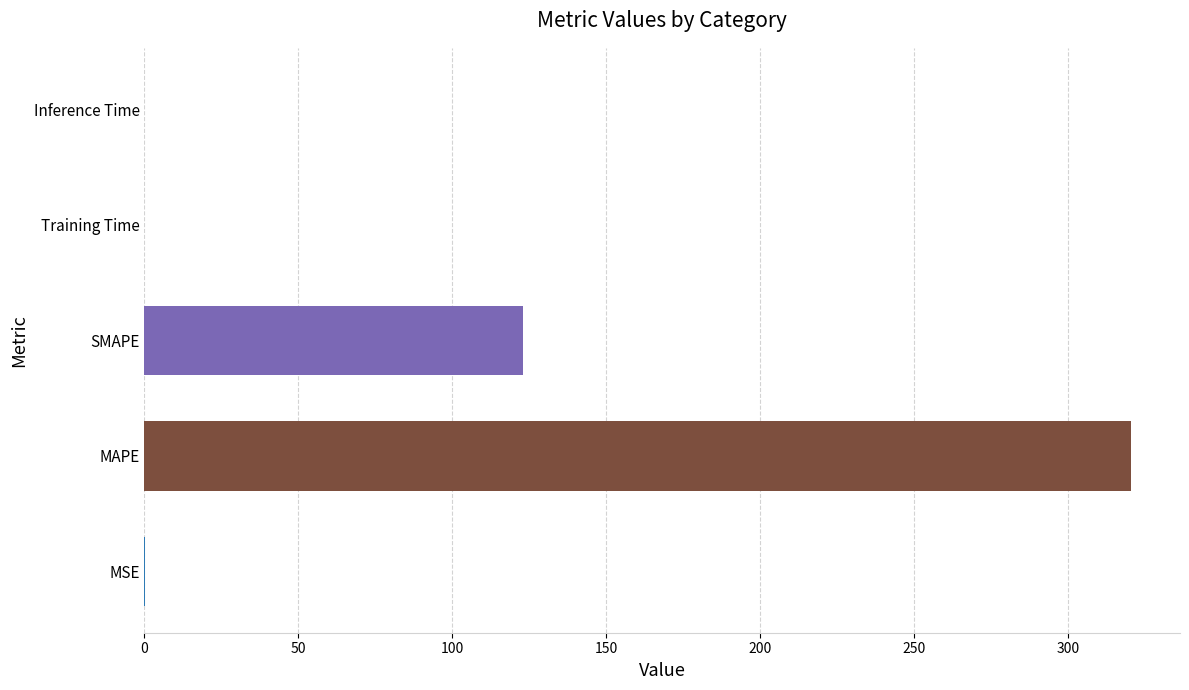

Count the number of data series in this chart.

1